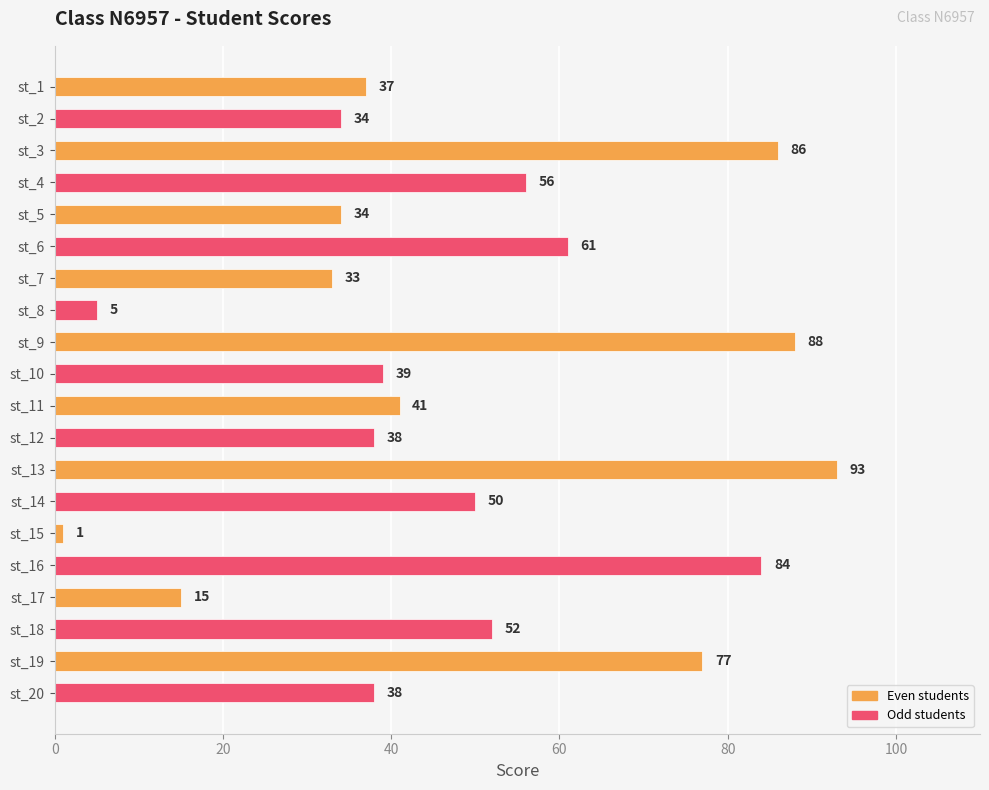

What is the difference between the maximum and minimum values?

92